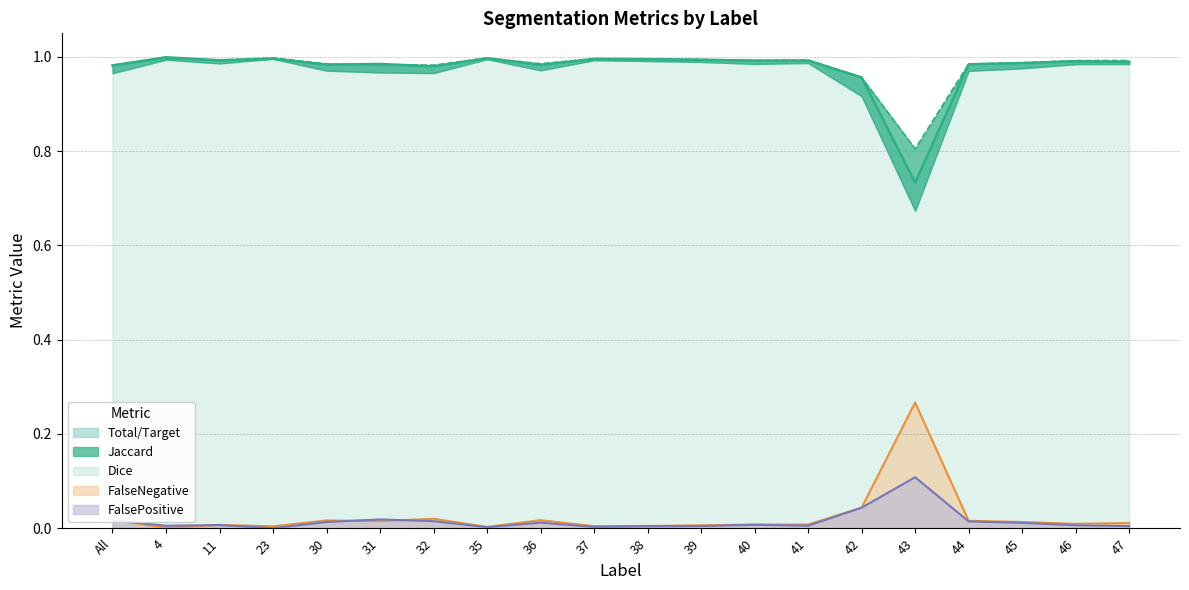

The FalsePositive series shows 0.0 at 38. True or false?

True